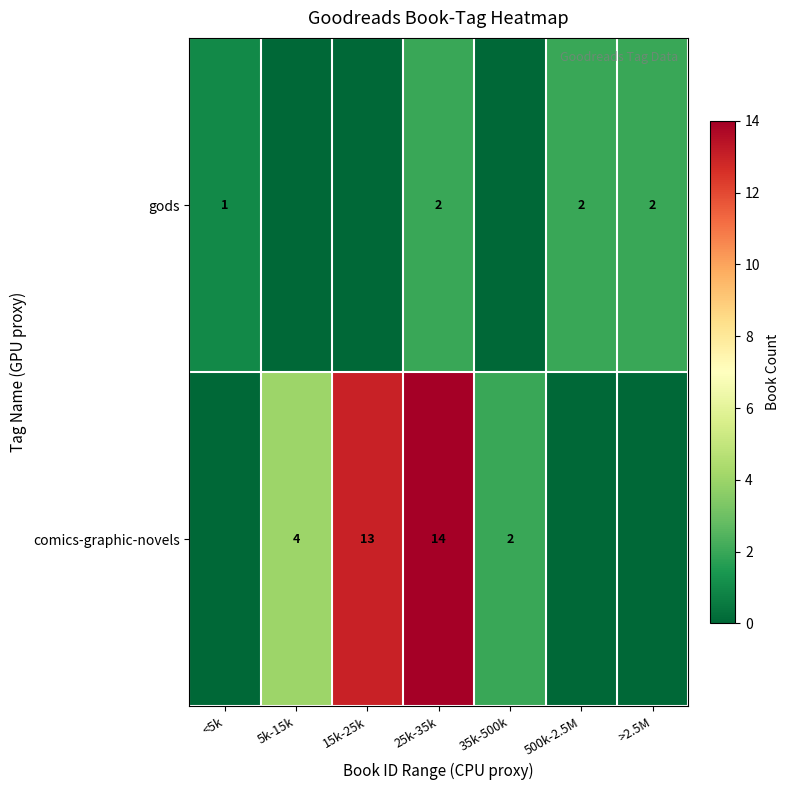

Is the value of comics-graphic-novels at 25k-35k greater than the value of gods at 500k-2.5M?

Yes